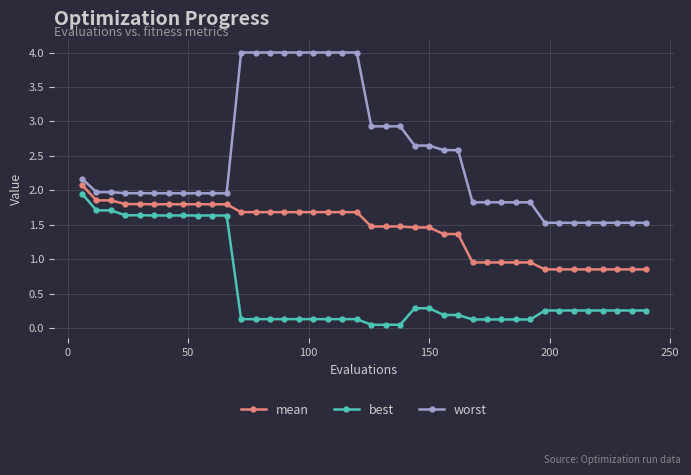

What are all the series names shown in the legend?

mean, best, worst